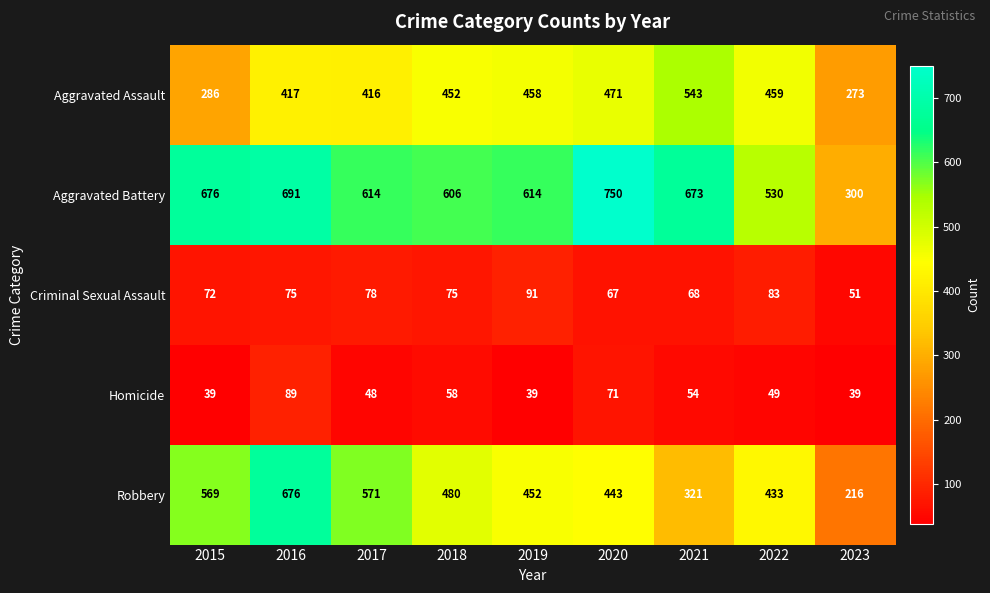

What is the approximate value of Aggravated Battery at 2018, to the nearest 50?

600